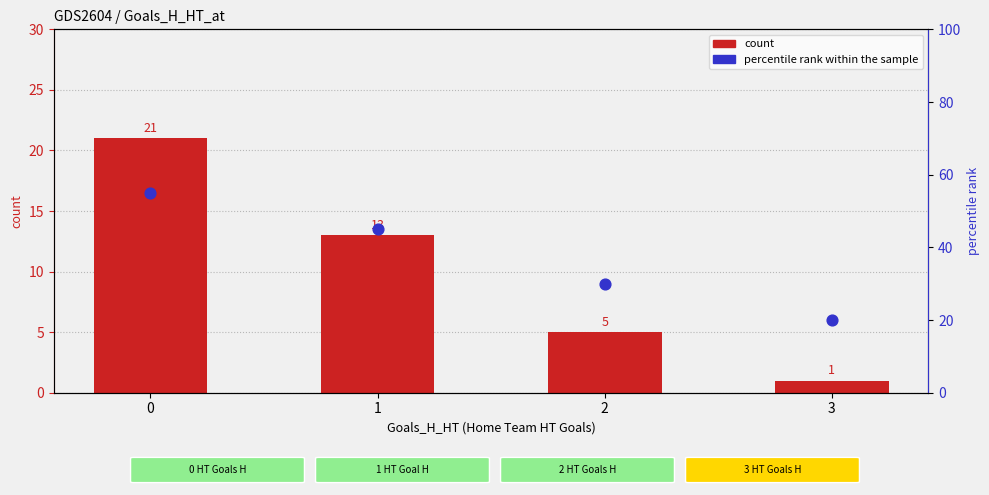

Which series has the largest Y range (max minus min)?

percentile rank within the sample